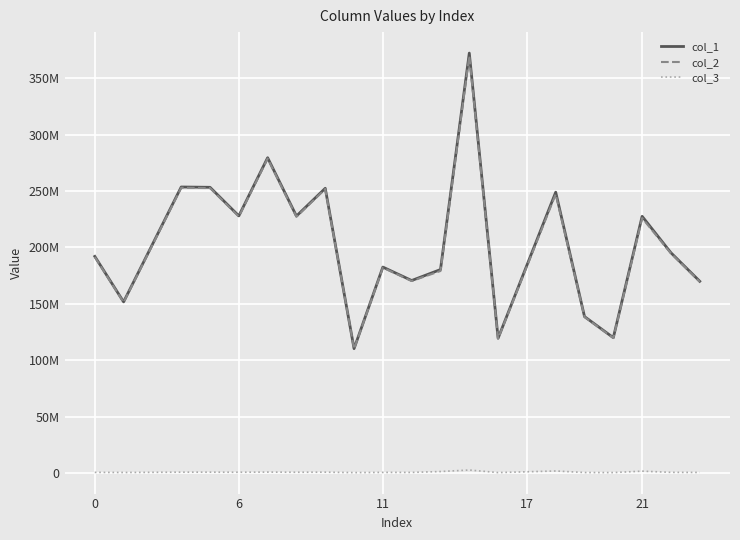

True or false: col_3 and col_2 cross at least once.

False